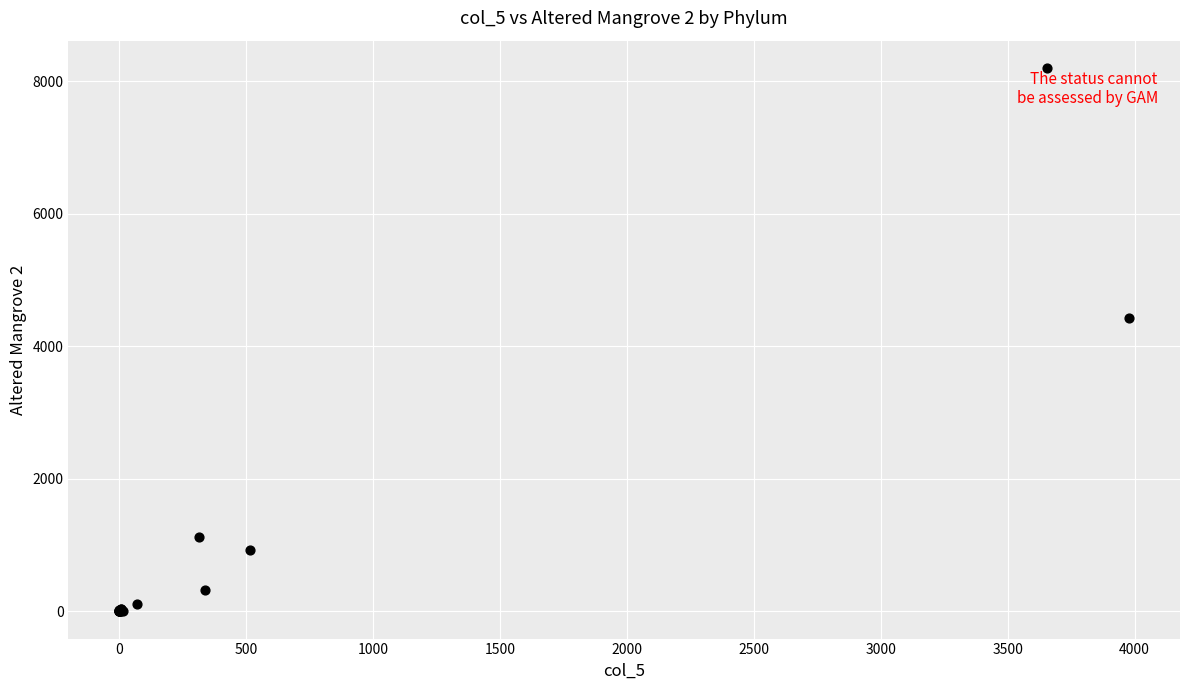

What Y value in the scatter plot is closest to 4101?

4429.1